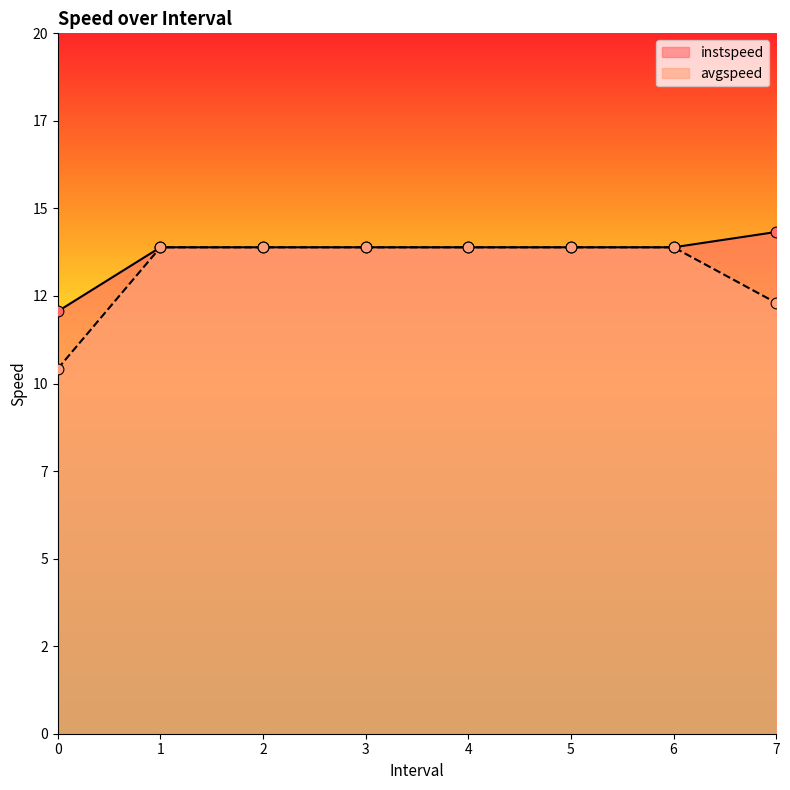

Which series has the largest total across all categories?

instspeed